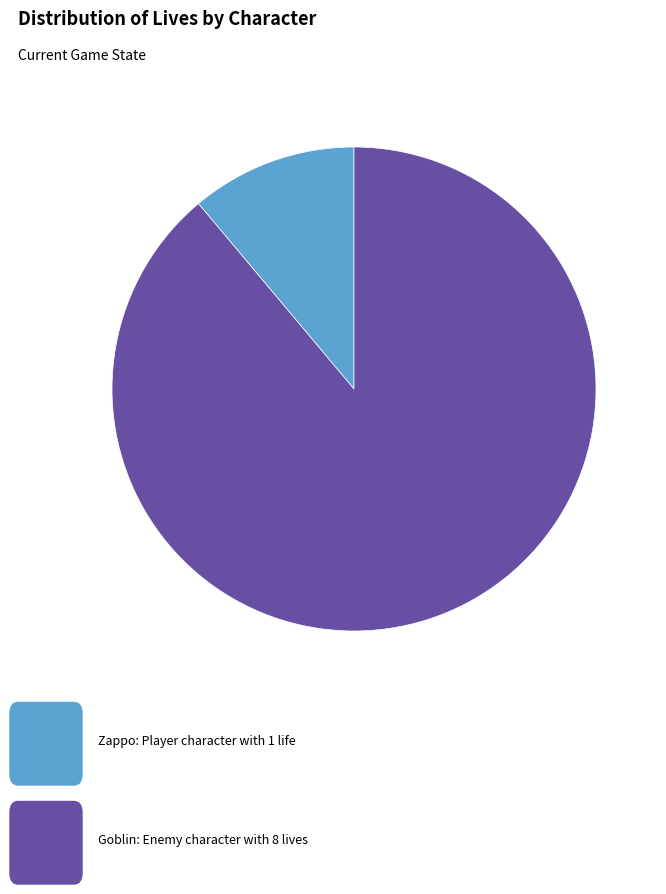

Does any single category account for the majority?

Yes